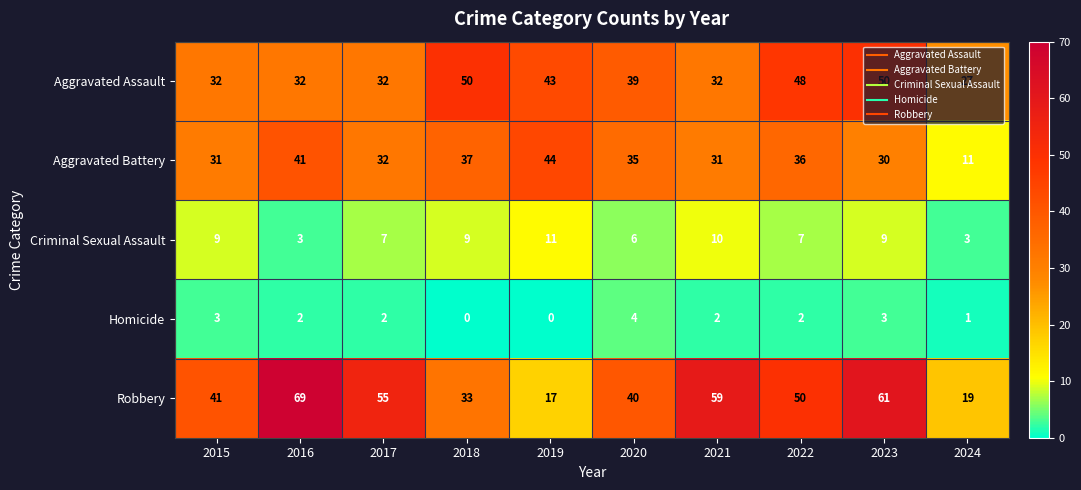

Rank the categories by Robbery value from lowest to highest.

2019, 2024, 2018, 2020, 2015, 2022, 2017, 2021, 2023, 2016